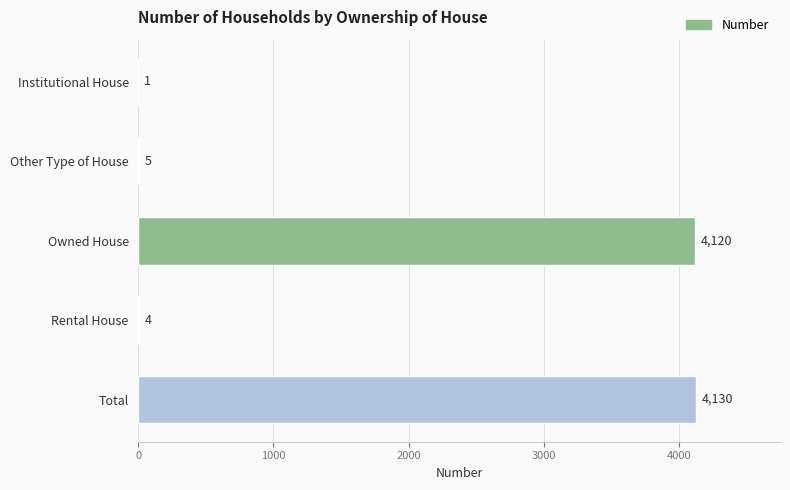

Is it true that the value at Owned House is 5768?

False